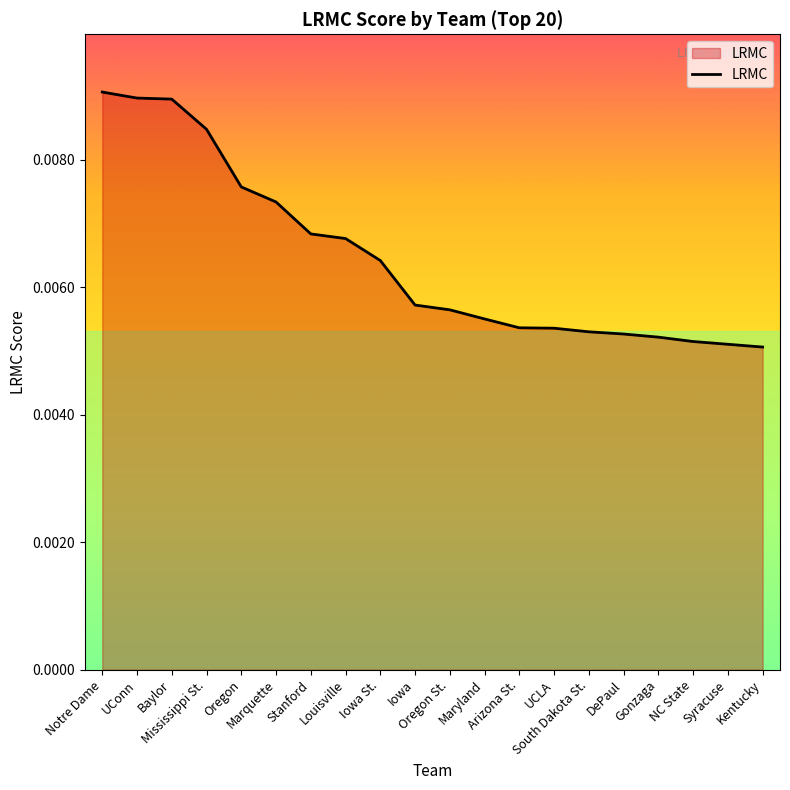

Rank the categories by value from highest to lowest.

Notre Dame, UConn, Baylor, Mississippi St., Oregon, Marquette, Stanford, Louisville, Iowa St., Iowa, Oregon St., Maryland, Arizona St., UCLA, South Dakota St., DePaul, Gonzaga, NC State, Syracuse, Kentucky